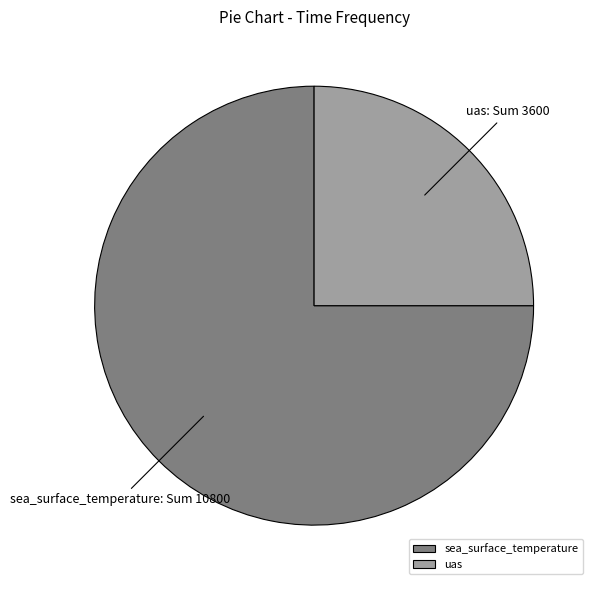

What is the ratio of the value at sea_surface_temperature to the value at uas?

3.0